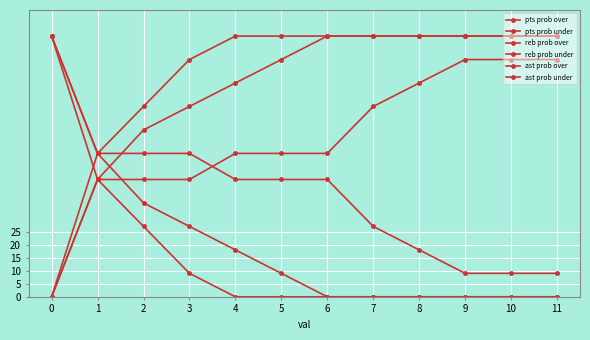

Is this an area chart (filled region under the line)?

No